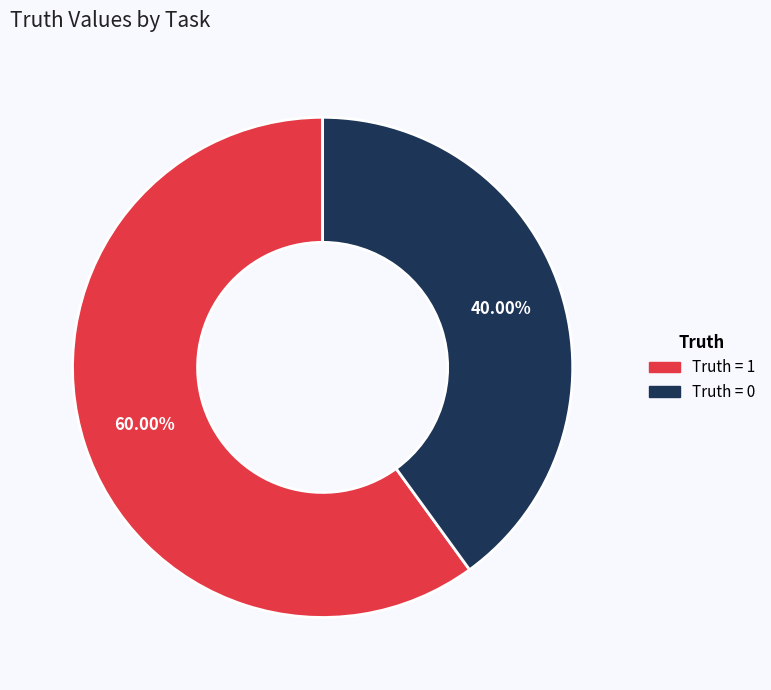

Which category accounts for the majority?

Truth = 1